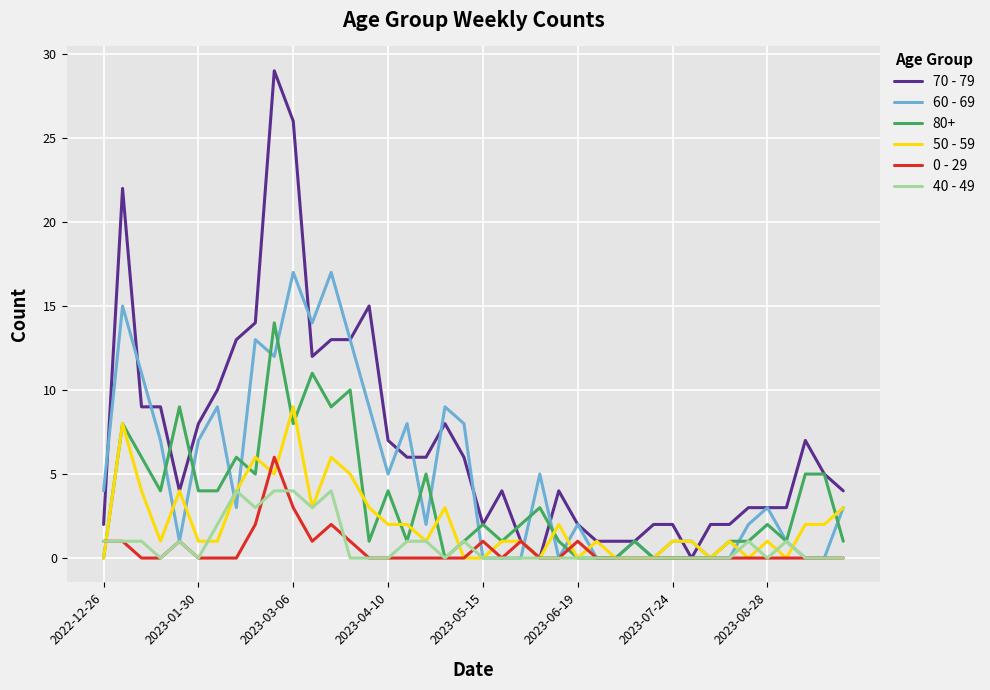

Which series has the widest spread of values?

70 - 79